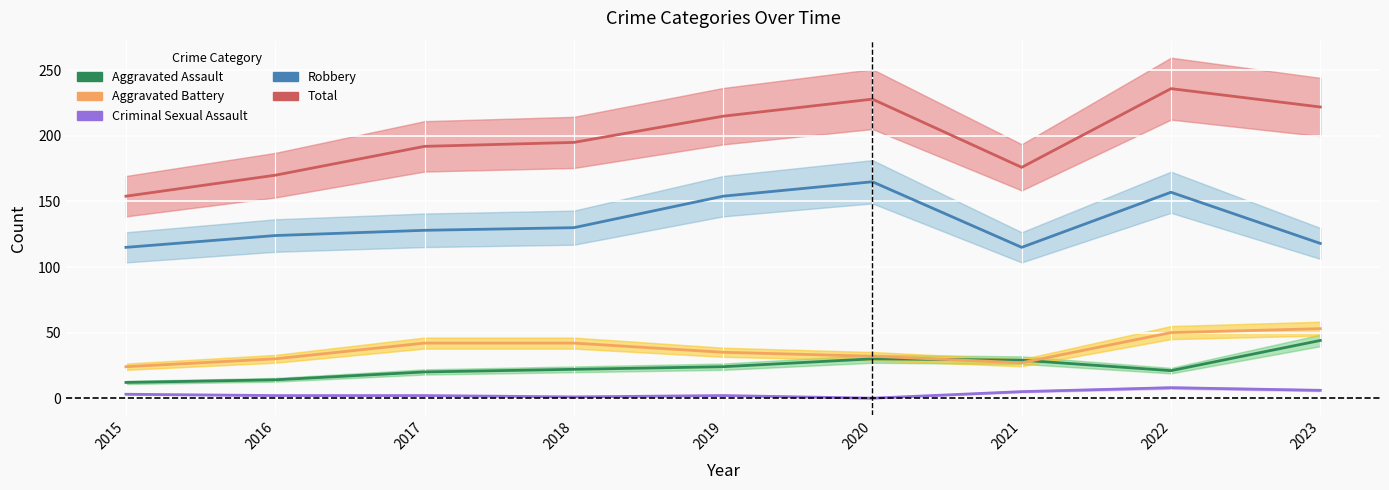

True or false: Total and Aggravated Assault cross at least once.

False